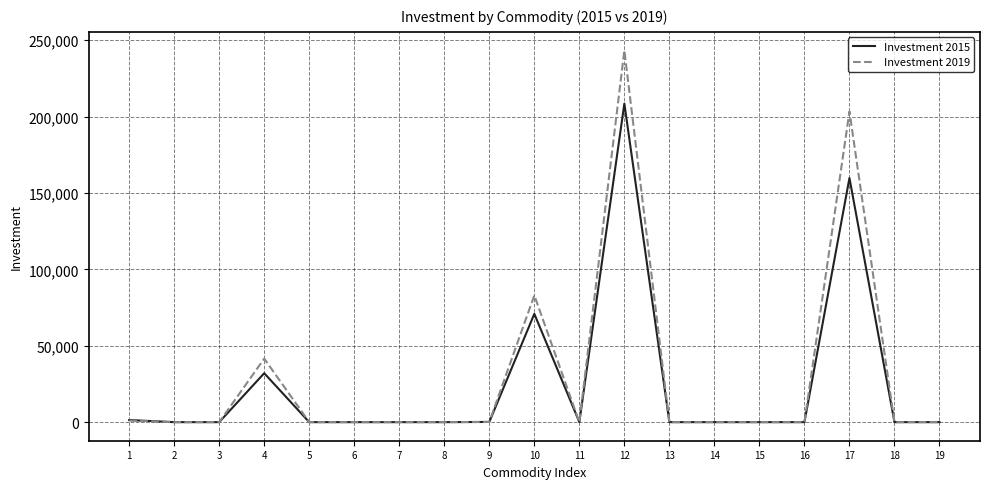

What is the difference between the maximum and minimum values in the Investment 2019 series?

243278